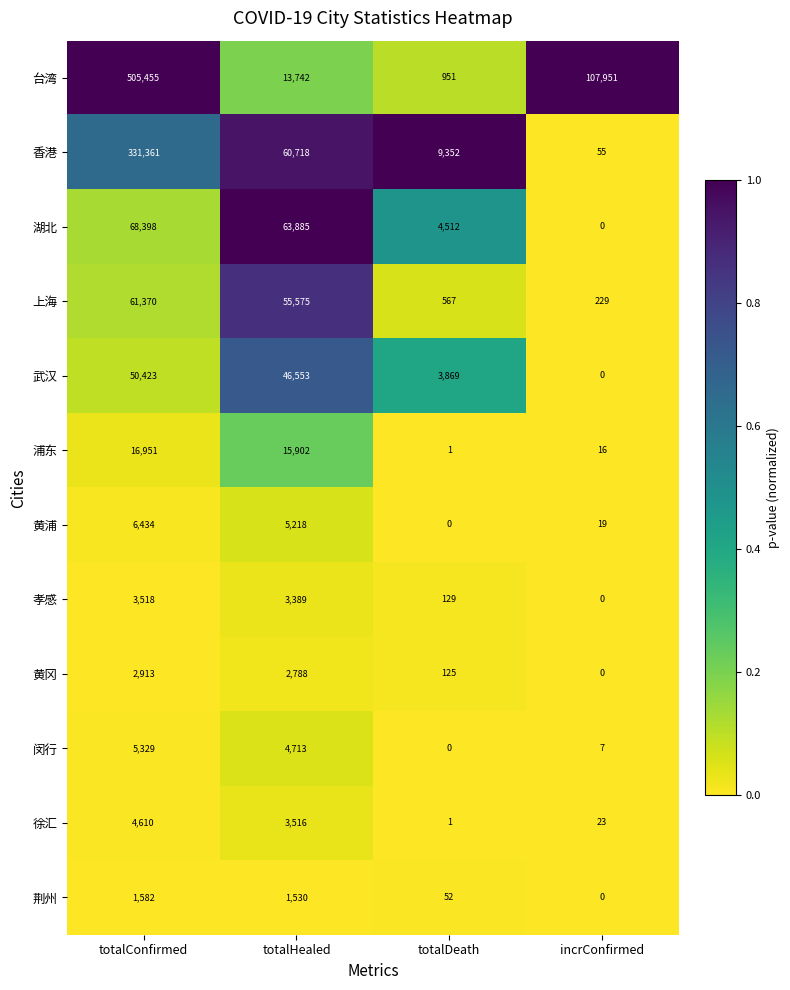

What is the difference between the second highest and minimum values in the 闵行 series?

4713